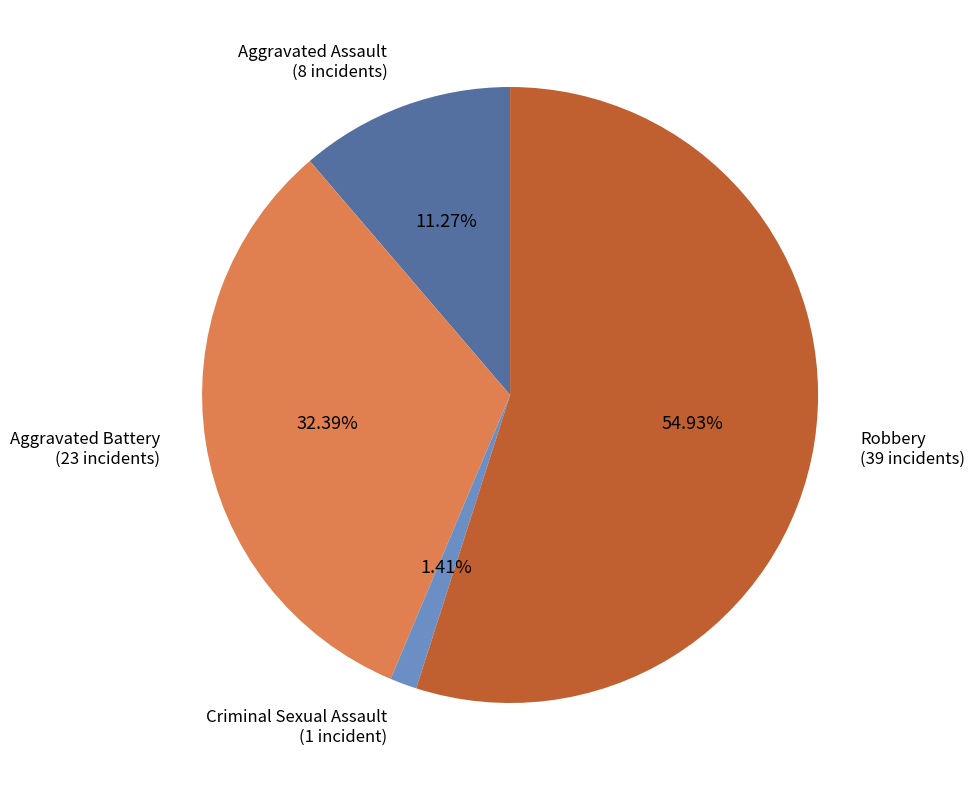

Rank the categories by value from highest to lowest.

Robbery (39 incidents), Aggravated Battery (23 incidents), Aggravated Assault (8 incidents), Criminal Sexual Assault (1 incident)